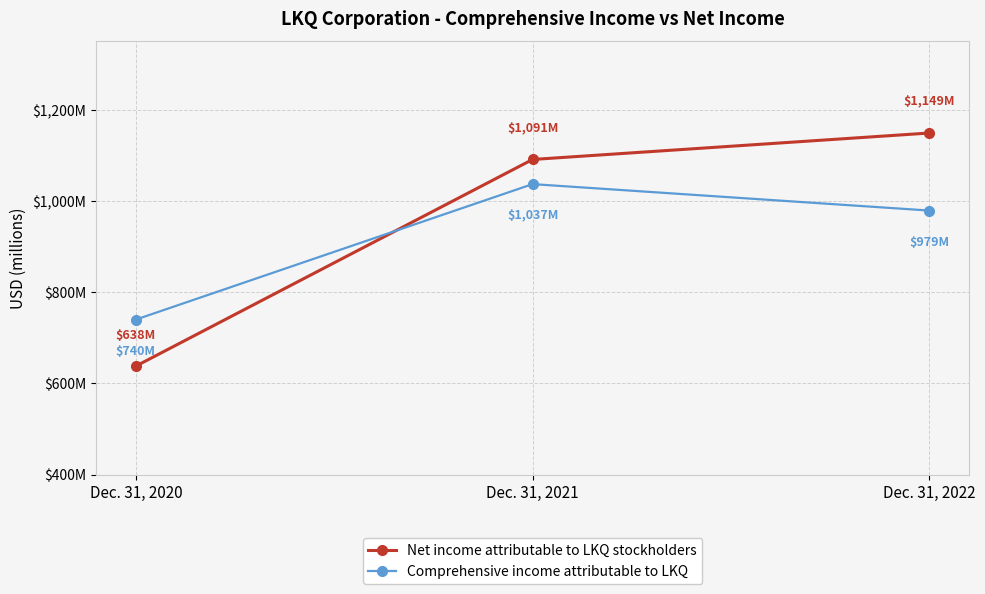

Is it true that Net income attributable to LKQ stockholders equals 555 at Dec. 31, 2021?

False